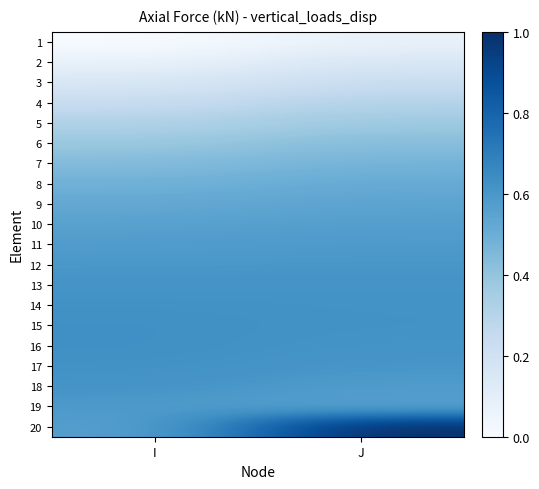

At which category does the chart reach its minimum across all series?

I